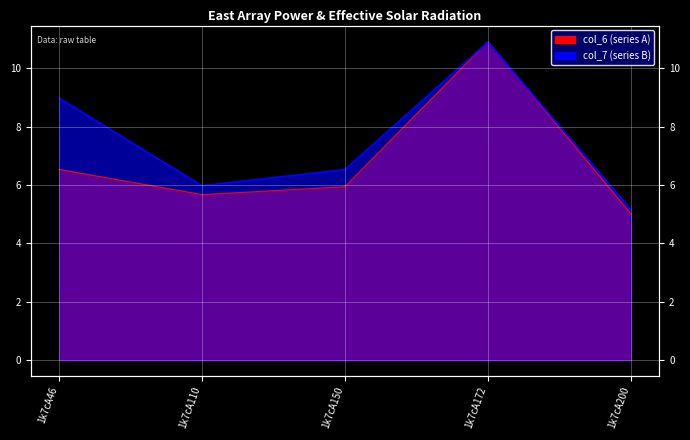

List the labels in order of col_6 value, largest first.

1k7cA172, 1k7cA46, 1k7cA150, 1k7cA110, 1k7cA200